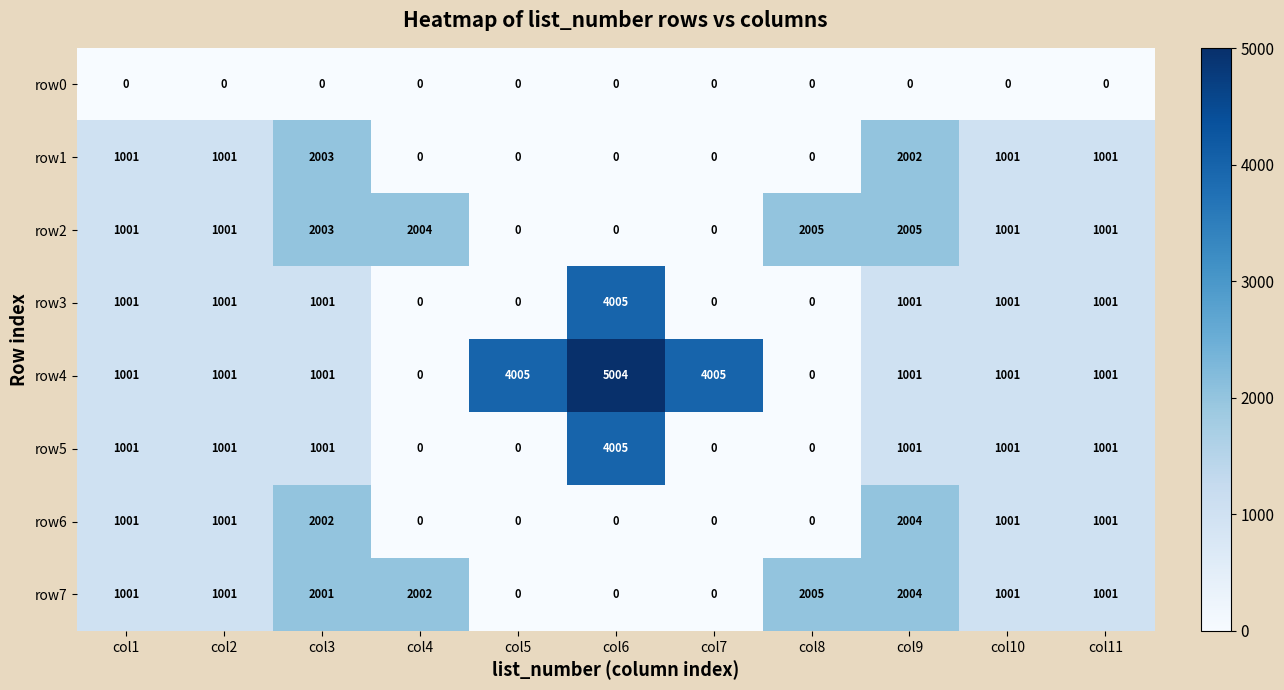

Which label corresponds to the largest value in the chart?

col6